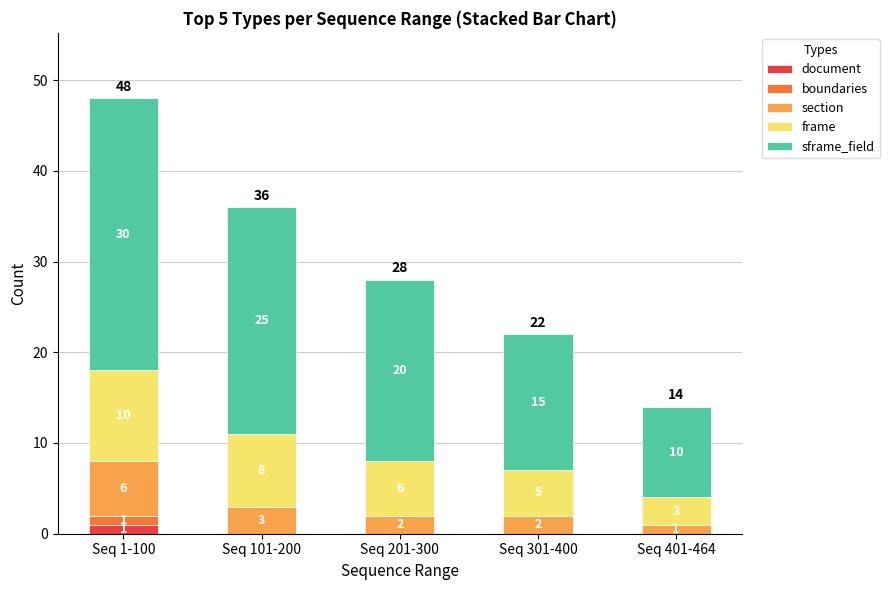

Is it true that document equals 0 at Seq 401-464?

True